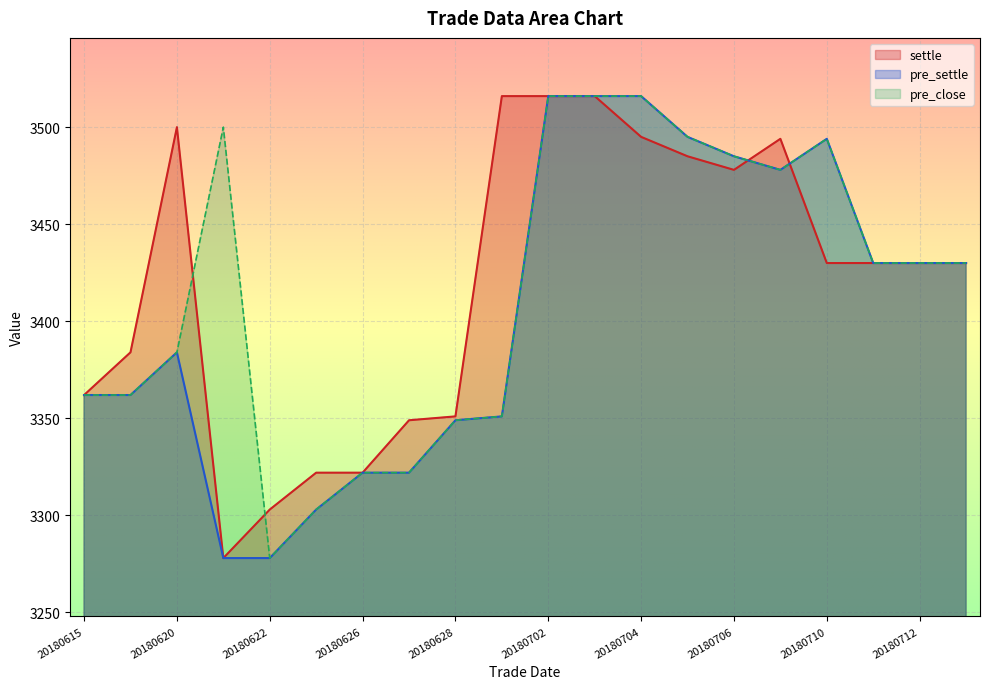

At which category is the sum across all series the highest?

20180702